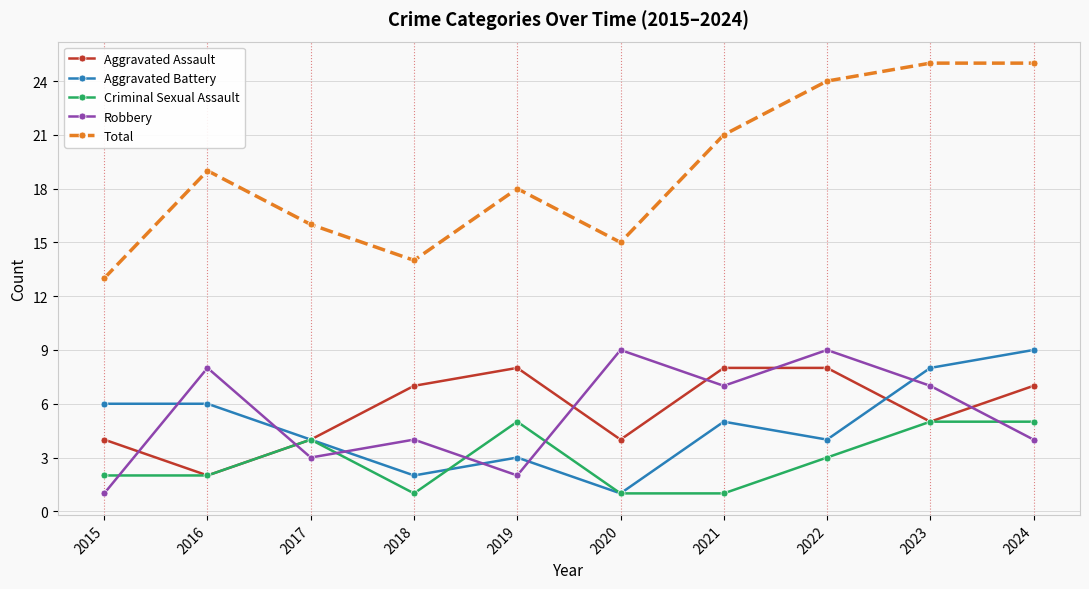

What is the difference between the highest and lowest values at 2015?

12